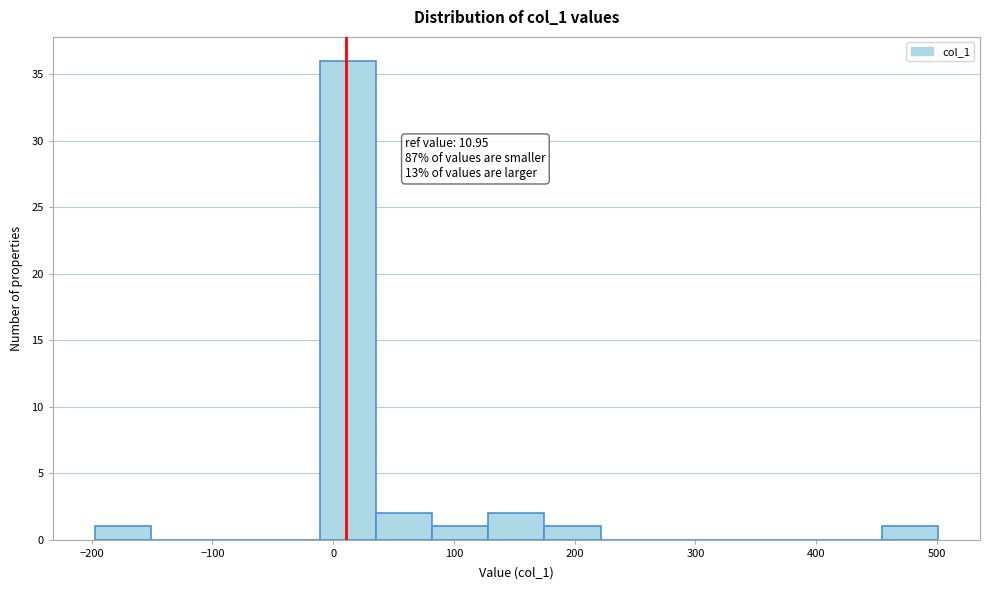

Over which range of the x-axis is the bar tallest?

-10 to 40